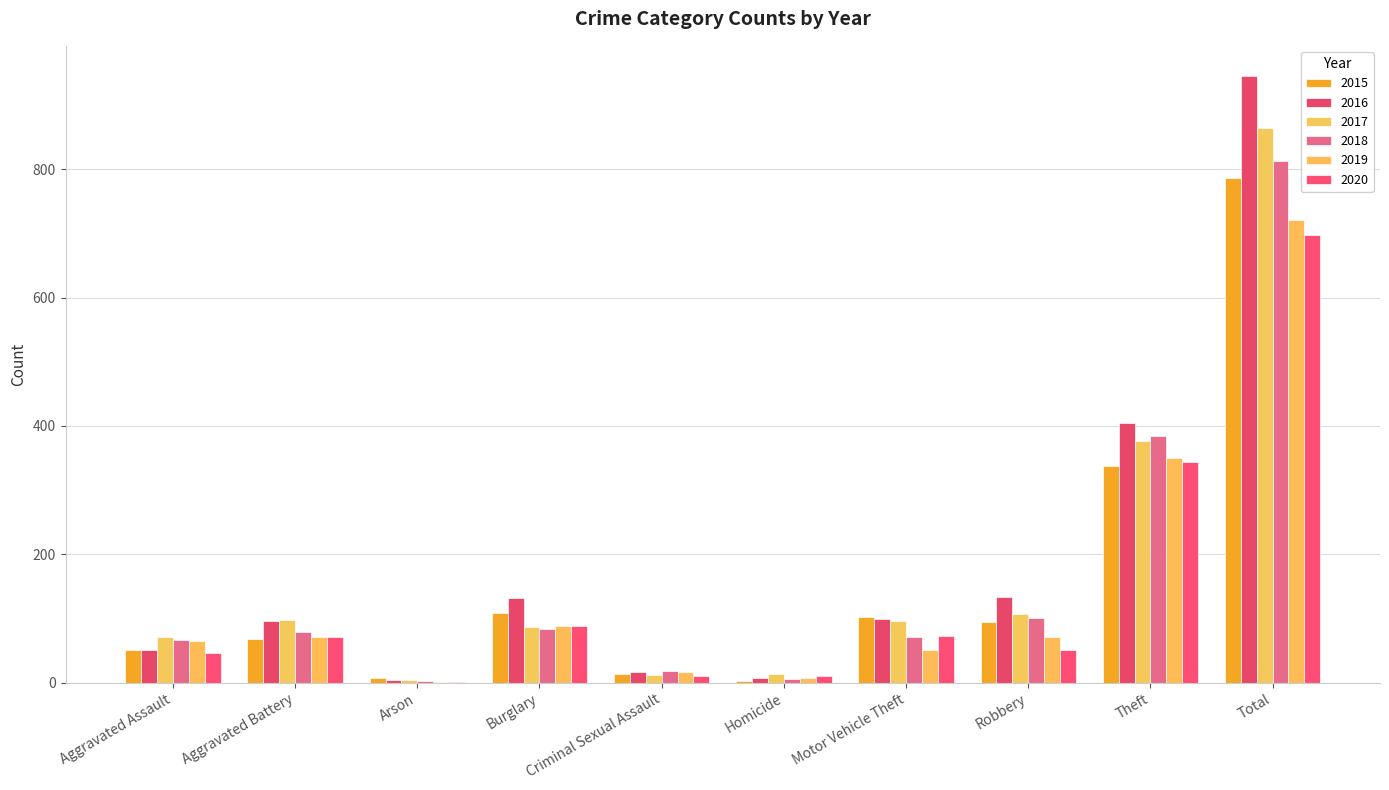

Reading left to right, transcribe all the data shown in this chart.

2015: Aggravated Assault=51	Aggravated Battery=68	Arson=8	Burglary=109	Criminal Sexual Assault=14	Homicide=2	Motor Vehicle Theft=102	Robbery=94	Theft=338	Total=786
2016: Aggravated Assault=51	Aggravated Battery=96	Arson=4	Burglary=132	Criminal Sexual Assault=16	Homicide=7	Motor Vehicle Theft=100	Robbery=134	Theft=405	Total=945
2017: Aggravated Assault=71	Aggravated Battery=97	Arson=5	Burglary=87	Criminal Sexual Assault=12	Homicide=13	Motor Vehicle Theft=96	Robbery=107	Theft=377	Total=865
2018: Aggravated Assault=67	Aggravated Battery=79	Arson=2	Burglary=84	Criminal Sexual Assault=19	Homicide=6	Motor Vehicle Theft=71	Robbery=101	Theft=384	Total=813
2019: Aggravated Assault=65	Aggravated Battery=71	Arson=1	Burglary=88	Criminal Sexual Assault=16	Homicide=7	Motor Vehicle Theft=51	Robbery=72	Theft=350	Total=721
2020: Aggravated Assault=47	Aggravated Battery=71	Arson=1	Burglary=89	Criminal Sexual Assault=10	Homicide=11	Motor Vehicle Theft=73	Robbery=51	Theft=344	Total=697